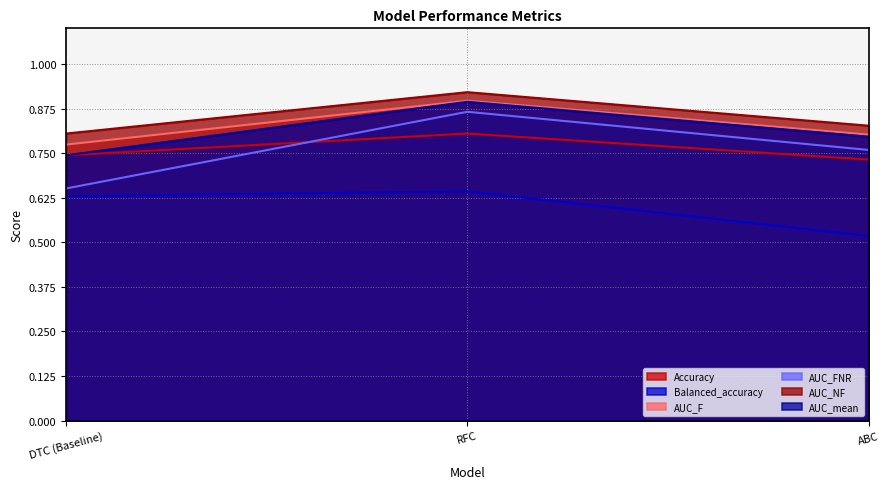

Is the value of AUC_NF at ABC greater than the value of AUC_FNR at ABC?

Yes